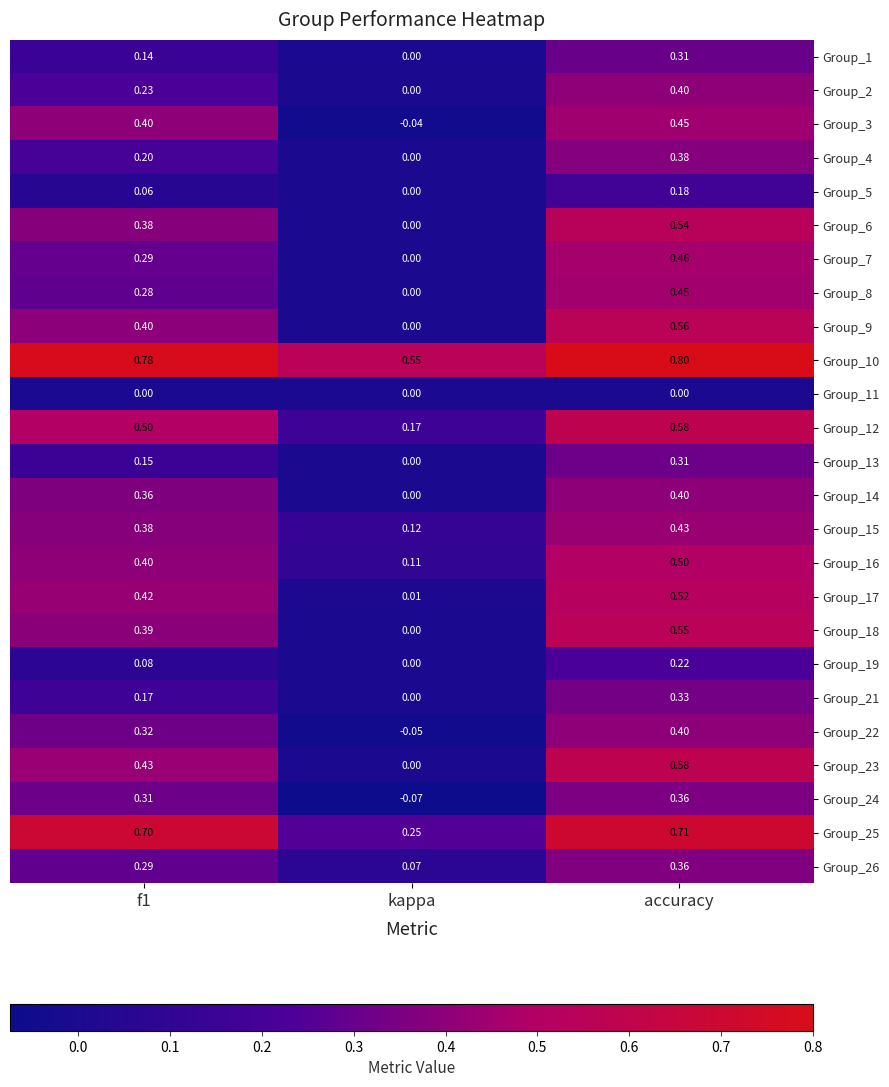

Which label corresponds to the smallest value in the chart?

kappa